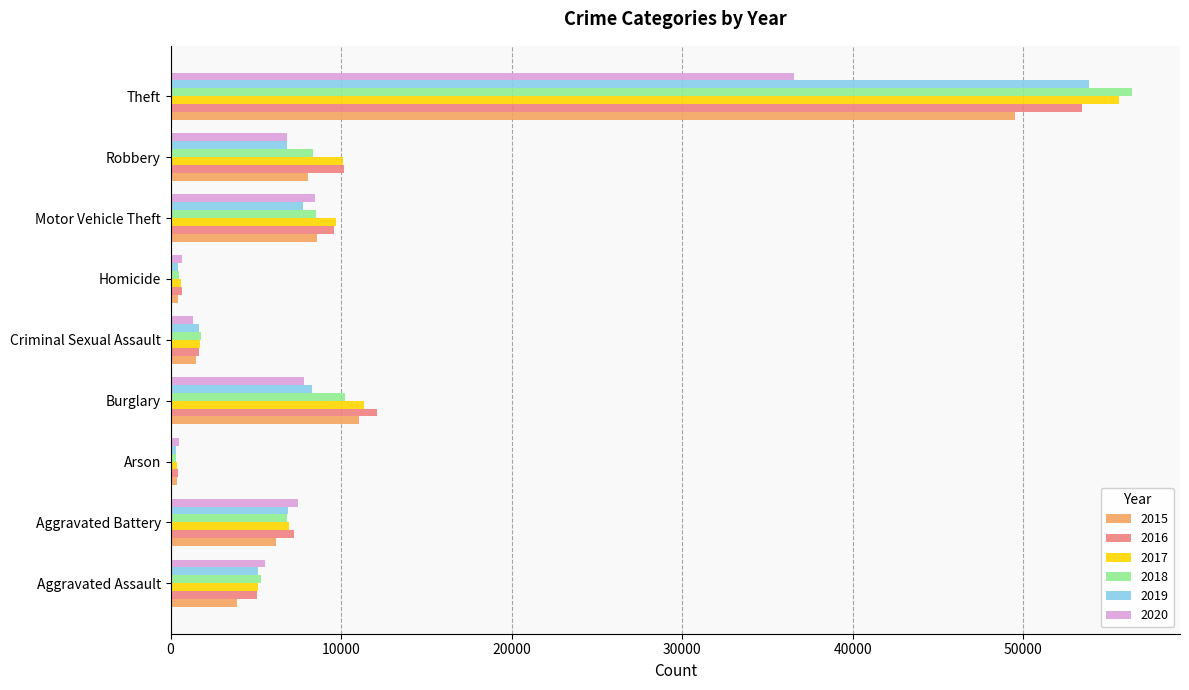

What is the minimum value for 2020?

515